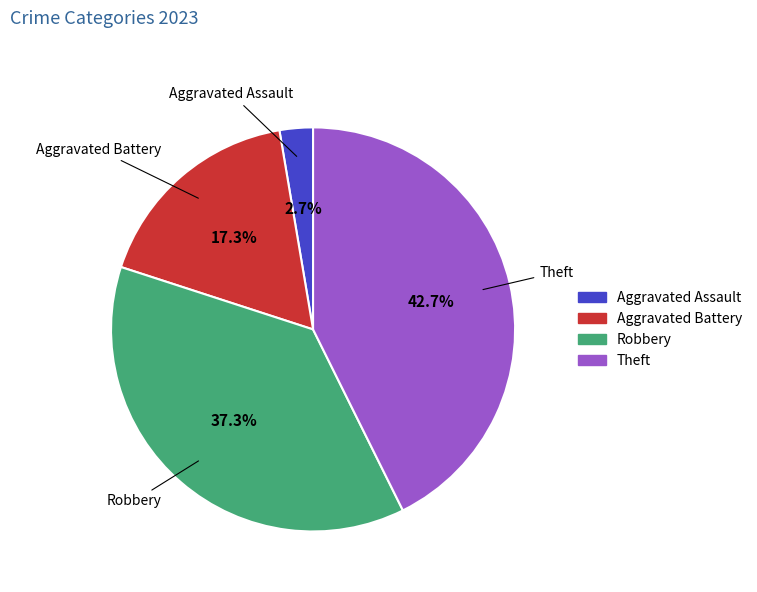

Between Robbery and Aggravated Assault, which is larger?

Robbery